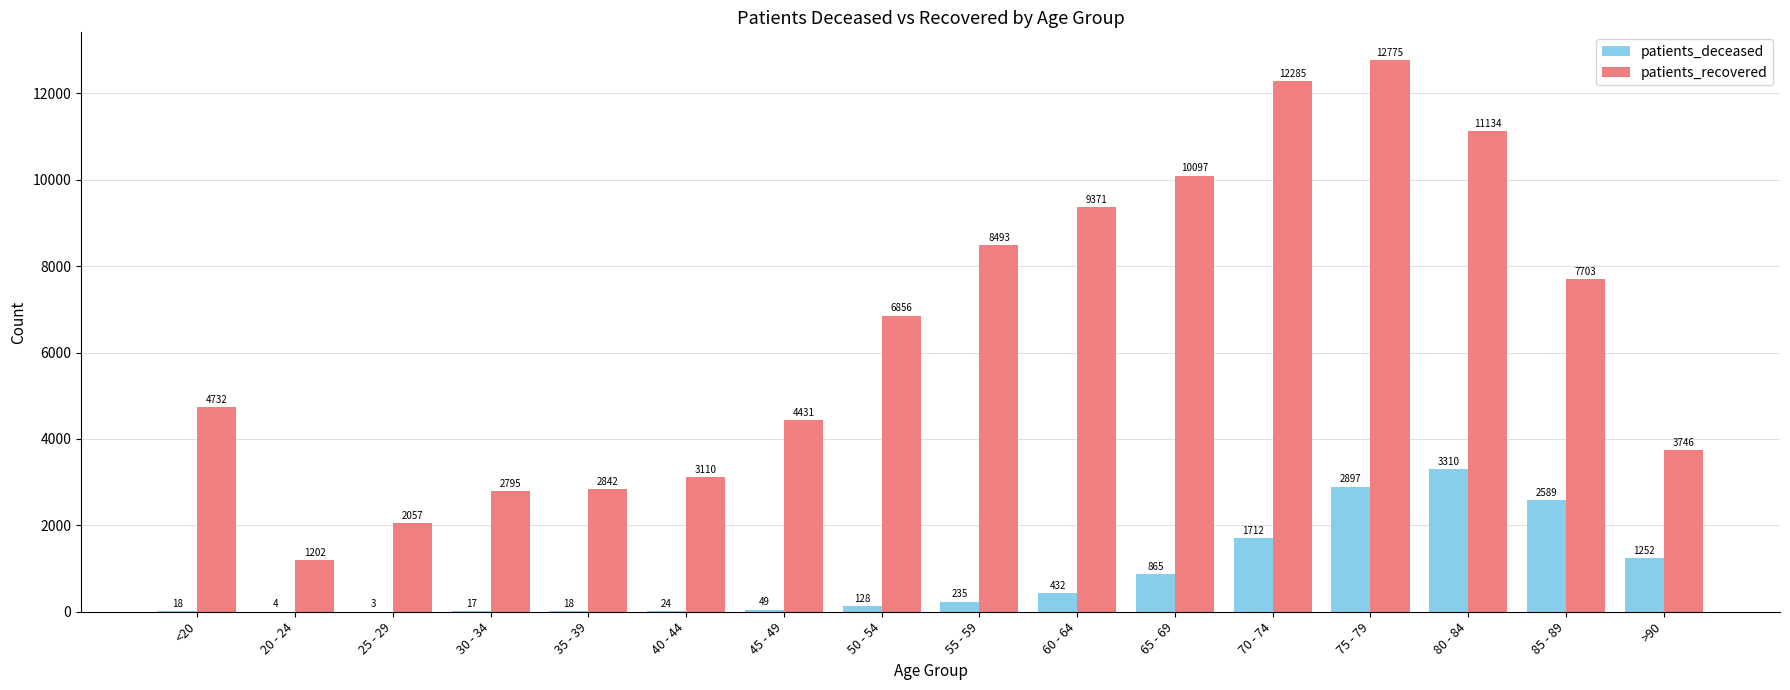

What is the sum of the patients_deceased values at 75 - 79 and 65 - 69?

3762